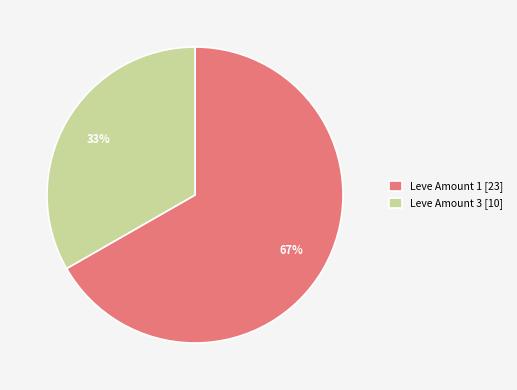

Which slice is the largest?

Leve Amount 1 [23]